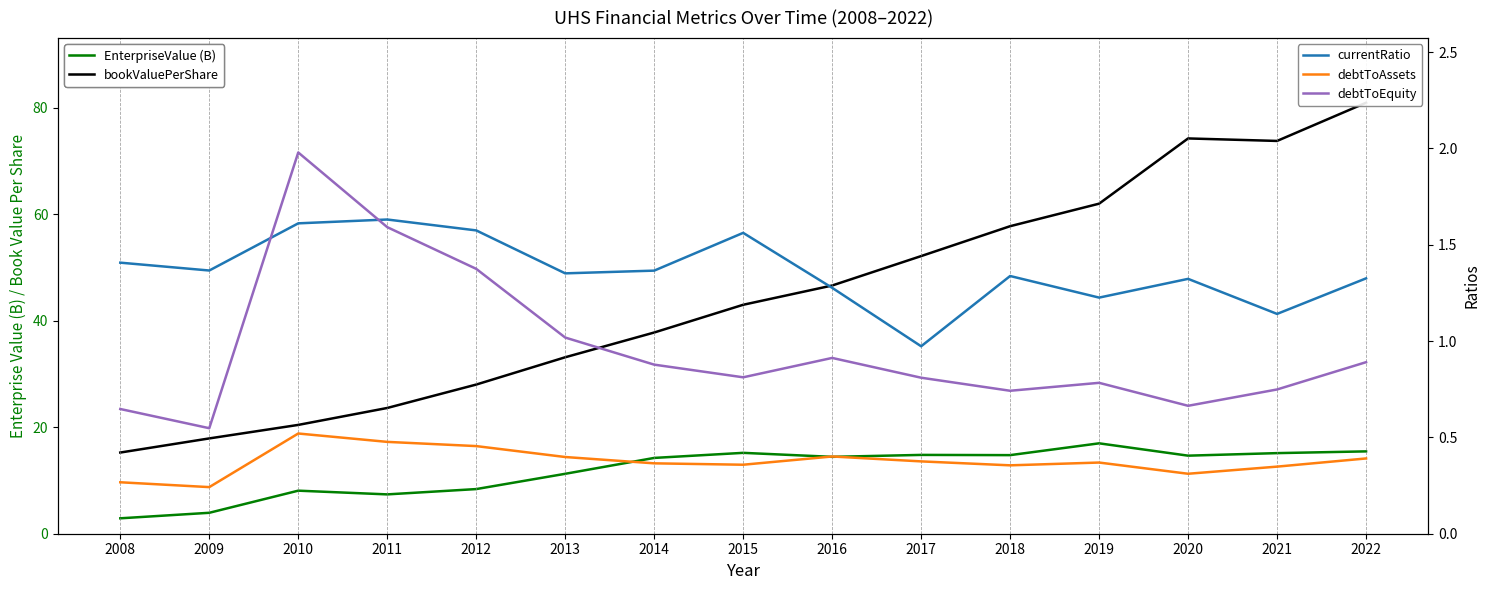

What is the sum of all currentRatio values?

20.5